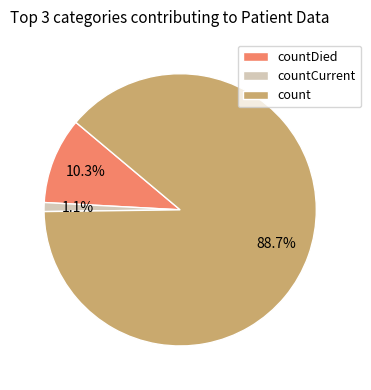

Does count represent more than half of the total?

Yes